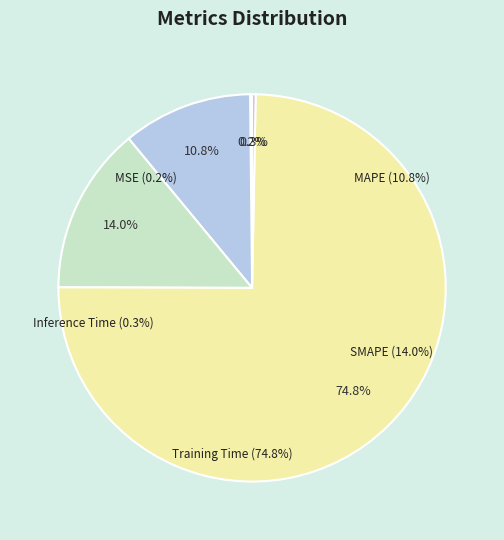

What is the largest slice in the pie chart?

Training Time